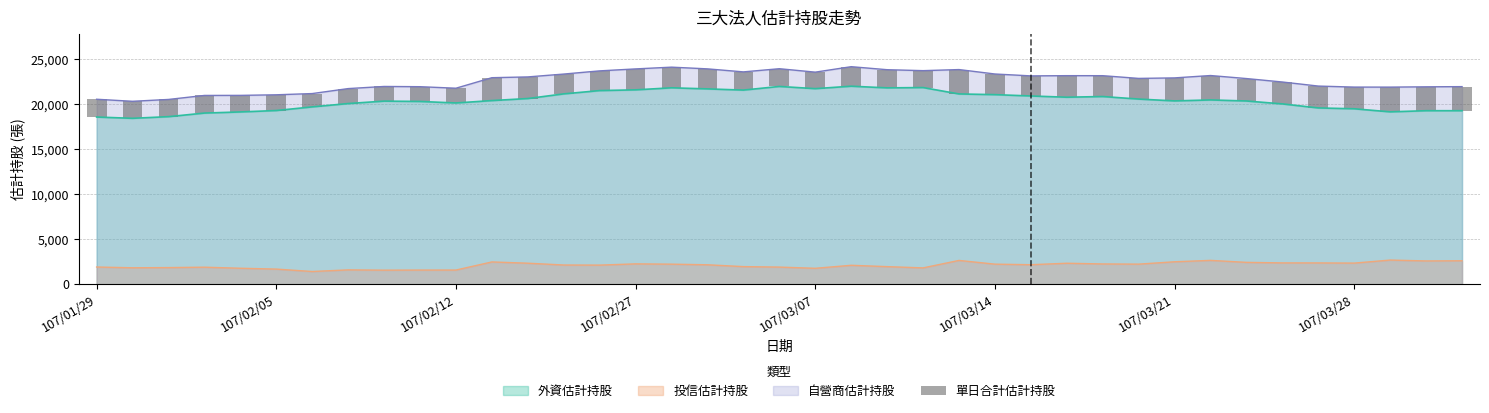

True or false: 投信估計持股 and 自營商估計持股 intersect in this chart.

False